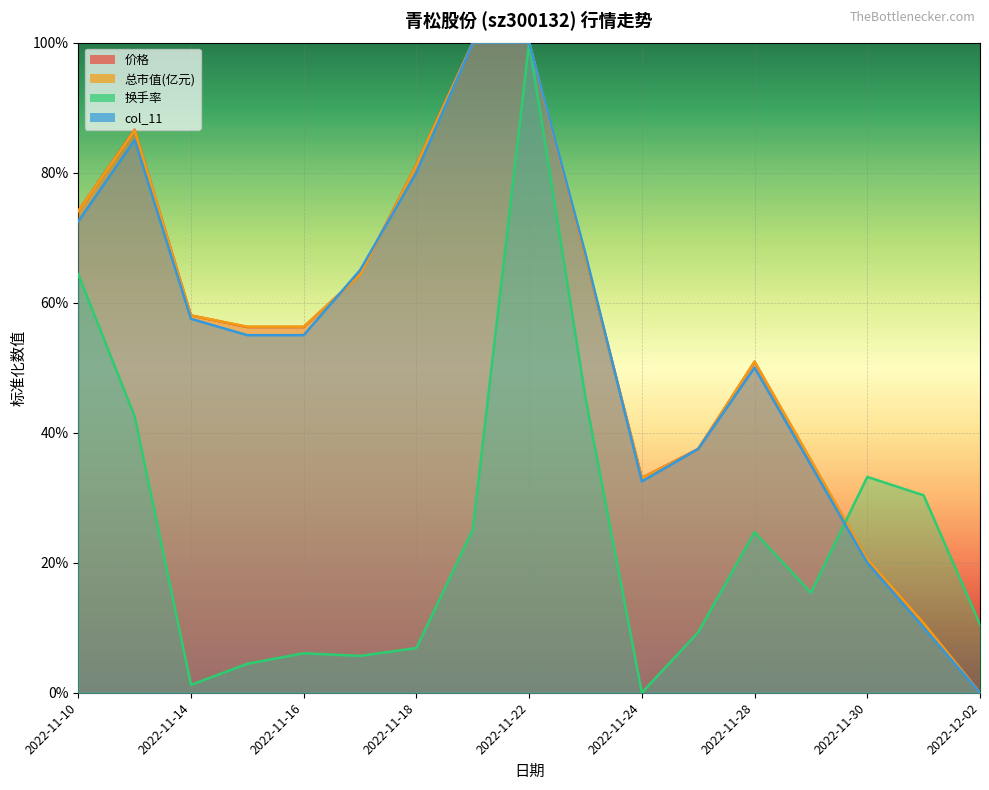

At which category is the sum across all series the highest?

2022-11-22